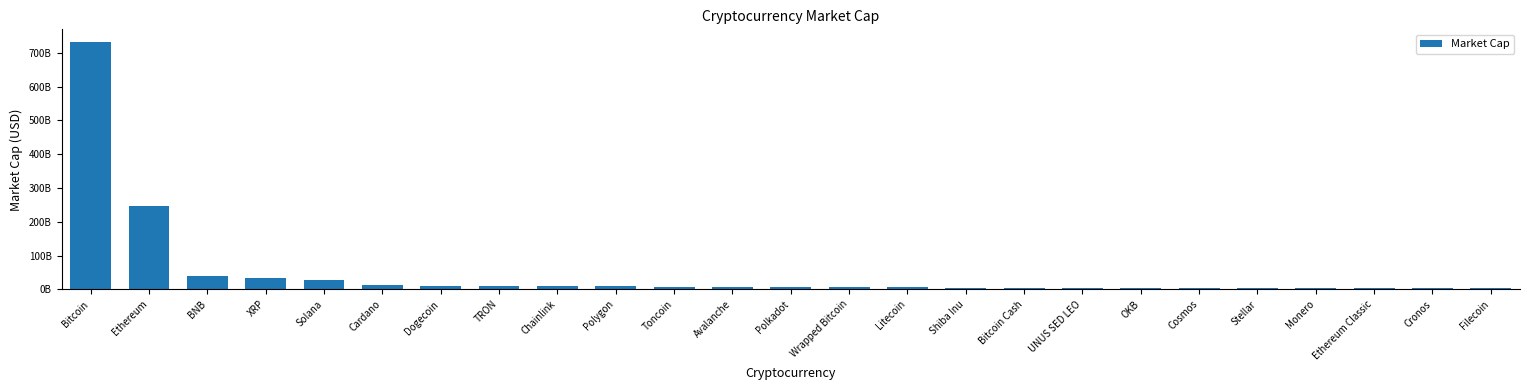

Are the bars horizontal?

No